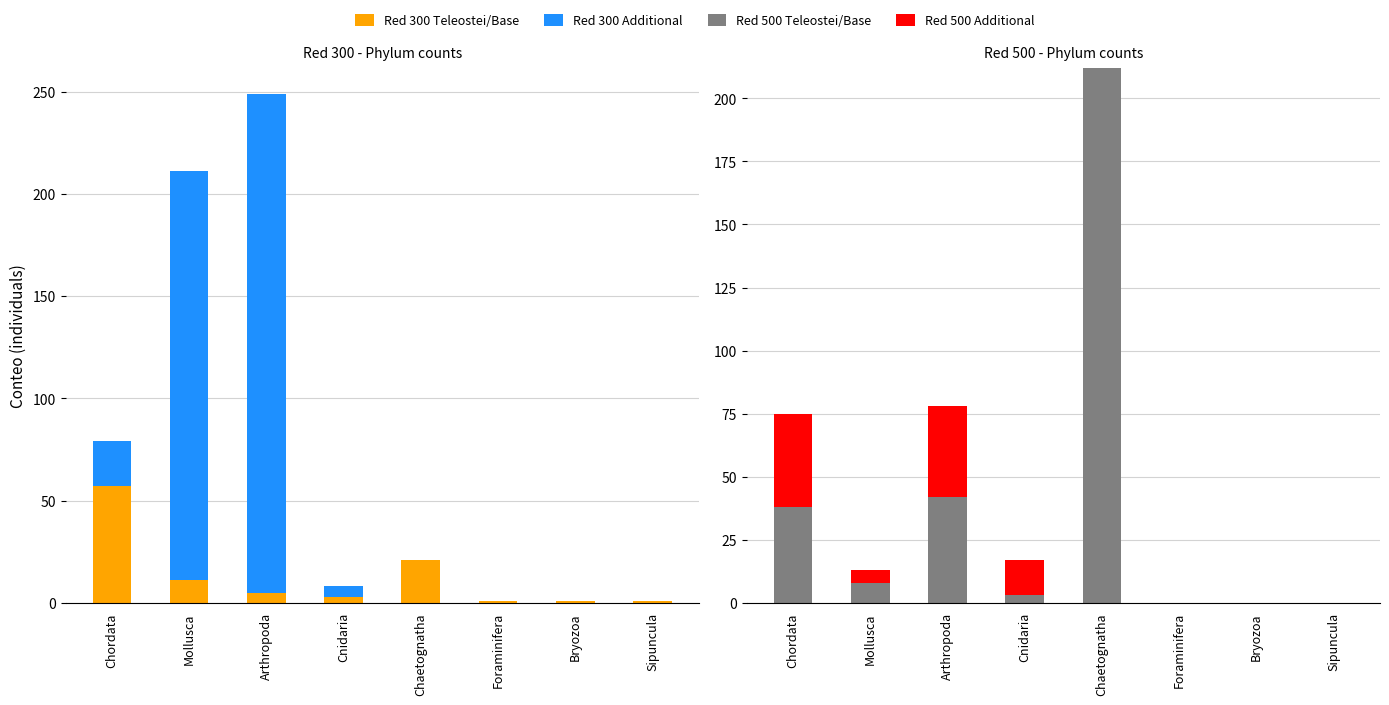

What is the approximate value of Red 300 Additional at Chordata?

22